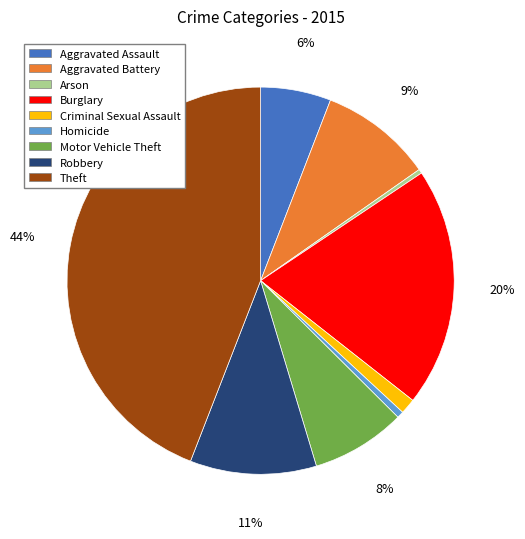

Do Criminal Sexual Assault and Homicide together represent more than half of the pie?

No